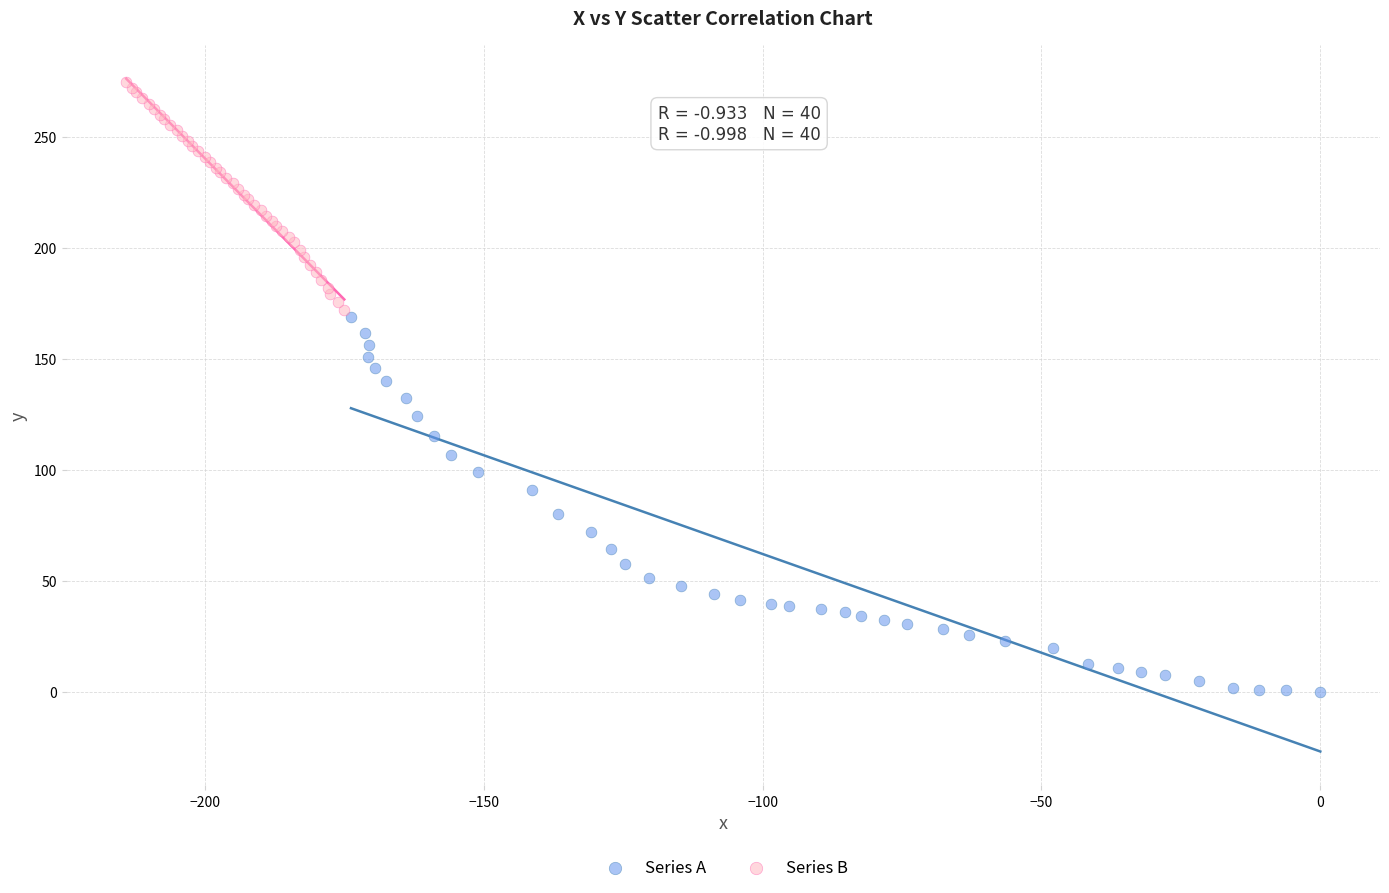

Which series contains the highest Y value?

Series B